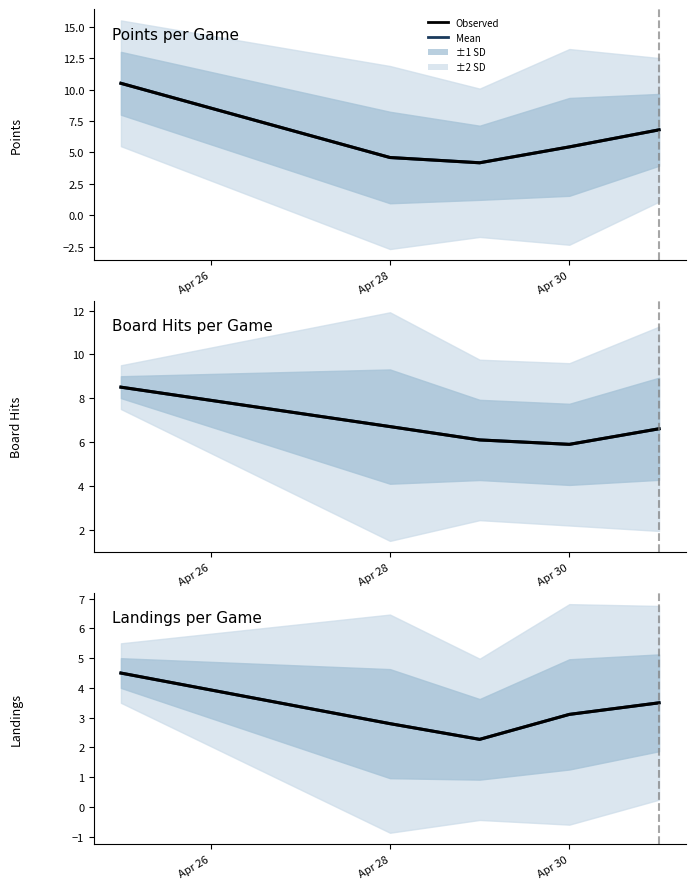

At Apr 30, list the series in order from smallest to largest.

Mean, Observed